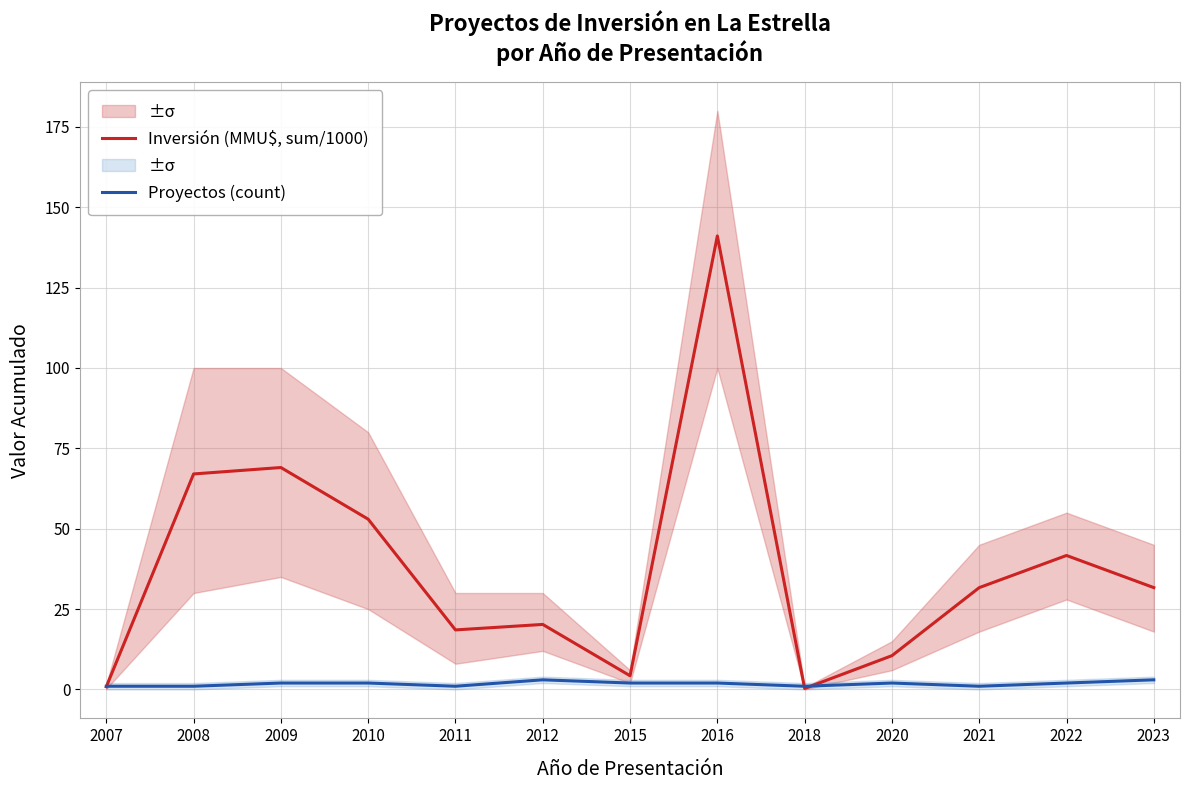

What is the difference between the maximum and second lowest values in the Inversión (MMU$, sum/1000) series?

140.2